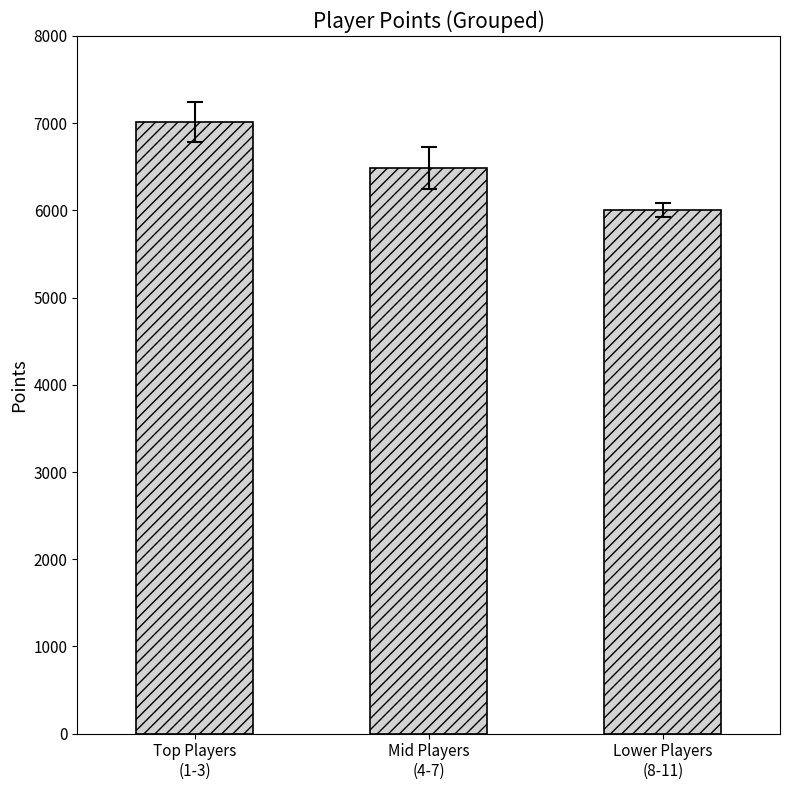

Which label corresponds to the smallest value in the chart?

Lower Players
(8-11)